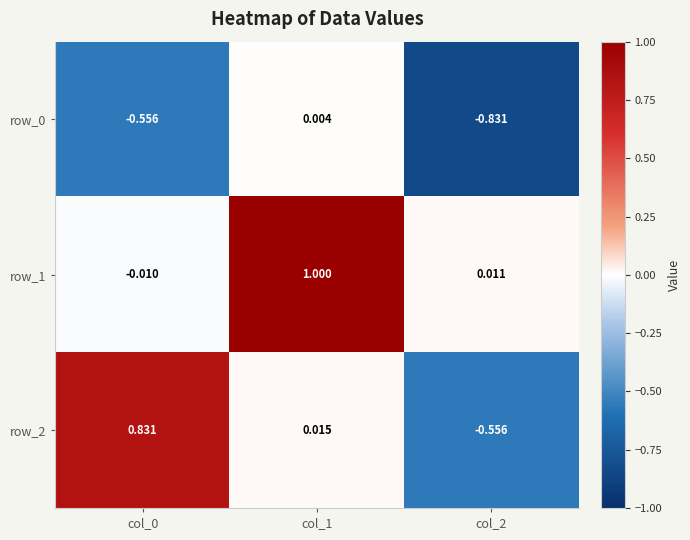

Is the value of row_0 at col_0 greater than the value of row_1 at col_1?

No